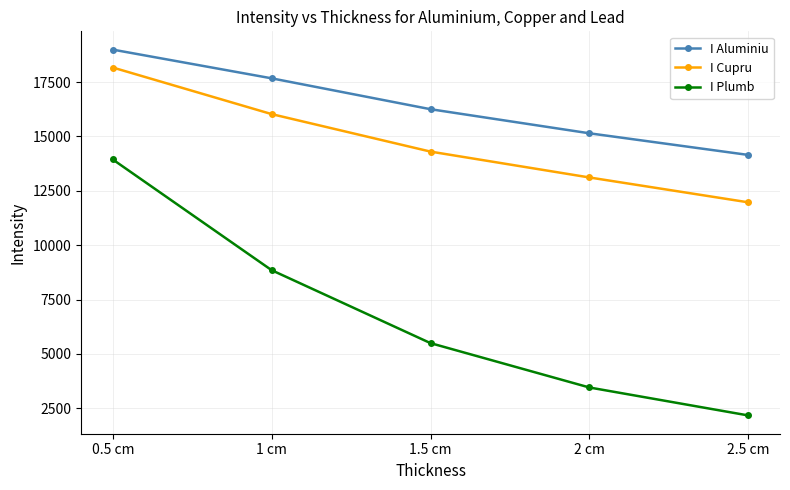

Which series changed the most between 0.5 cm and 1 cm?

I Plumb